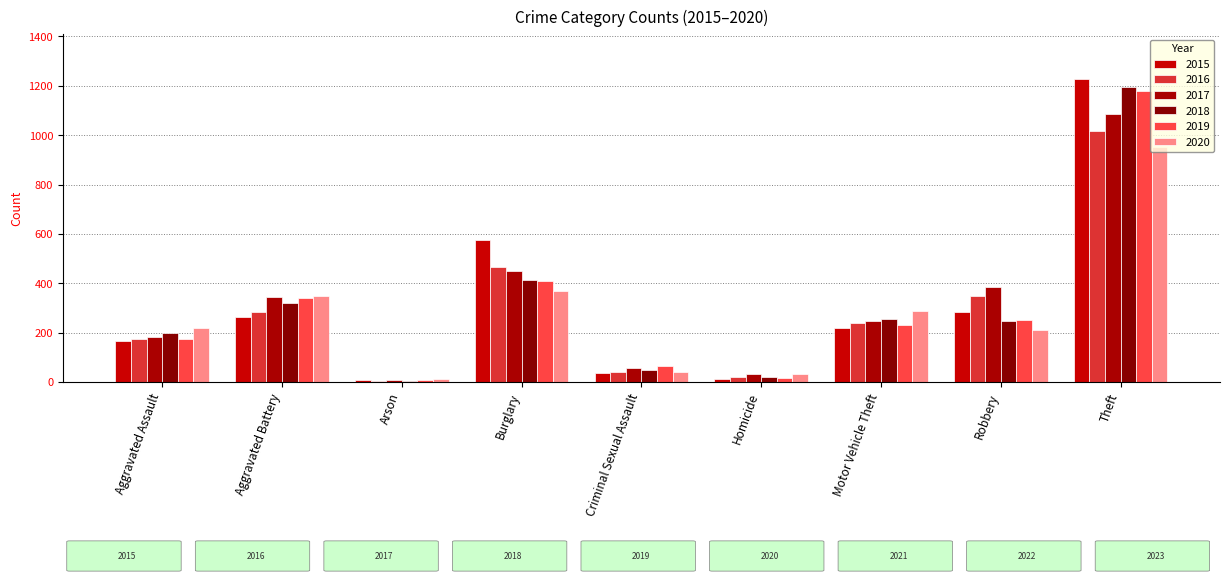

Rank the series by their maximum value, from lowest to highest.

2020, 2016, 2017, 2019, 2018, 2015